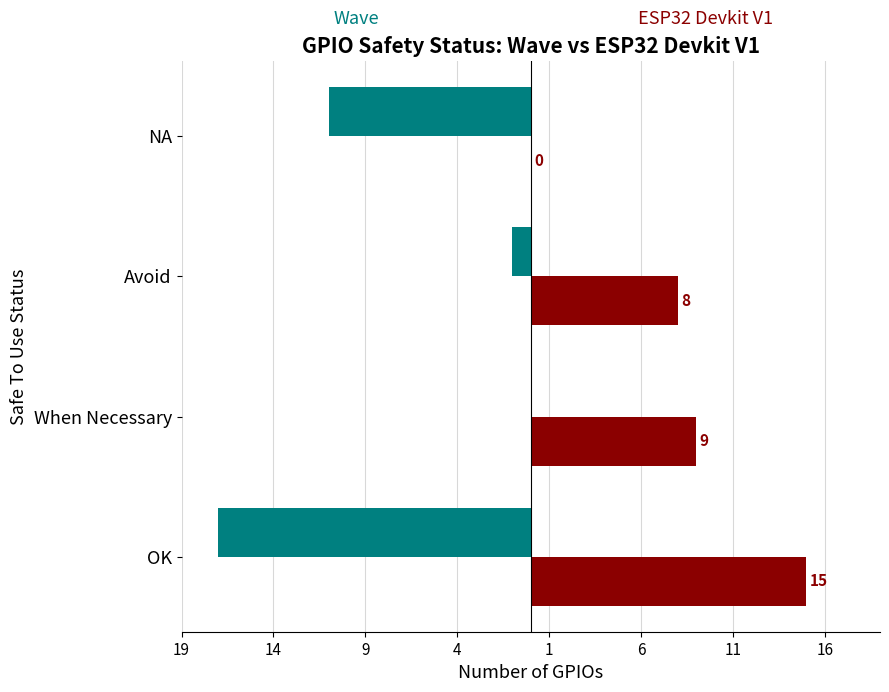

Is it true that Wave (Left) equals 0 at 14?

True